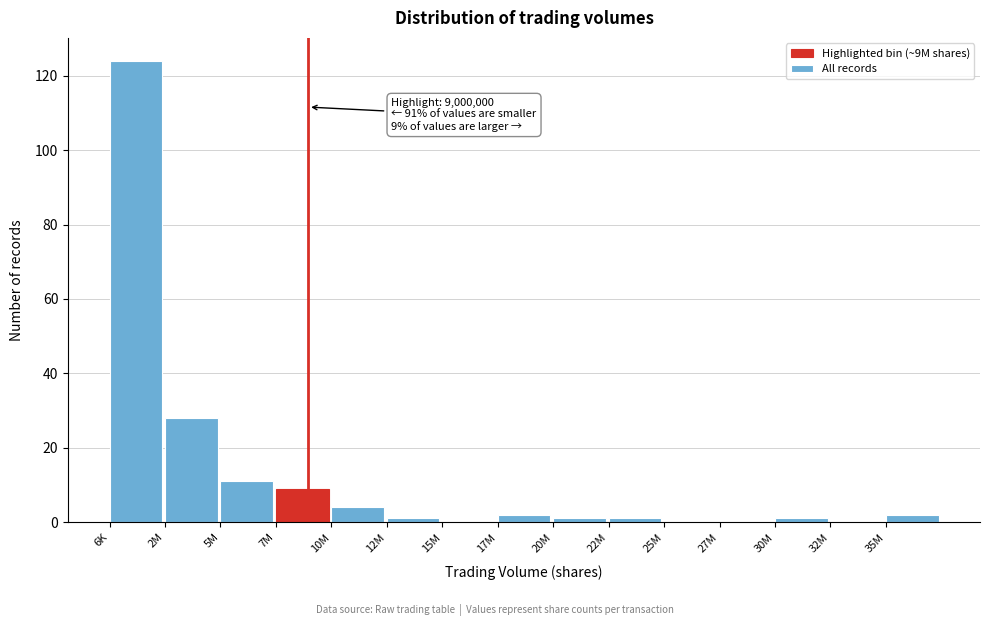

Reading right to left, list all the values displayed in this chart.

35M=2	32M=0	30M=1	27M=0	25M=0	22M=1	20M=1	17M=2	15M=0	12M=1	10M=4	7M=9	5M=11	2M=28	6K=124